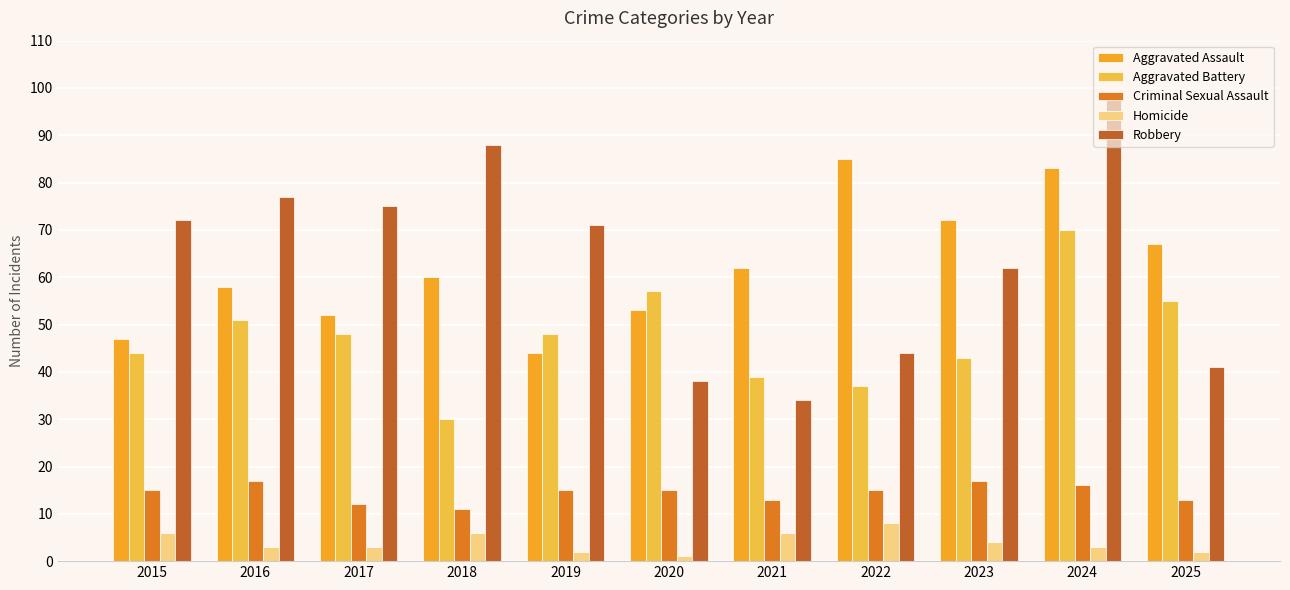

Are the bars horizontal?

No